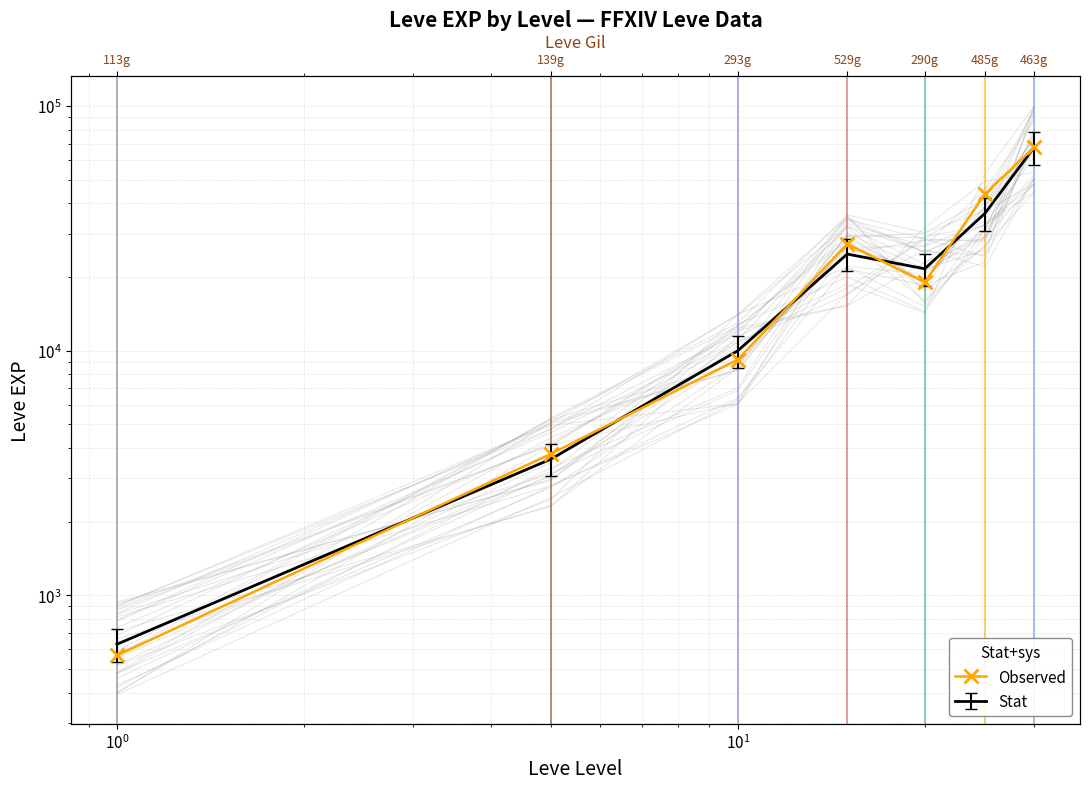

Reading left to right, list all the values displayed in this chart.

567.0	3780.0	9190.8	27269.0	19008.0	43668.0	67730.0